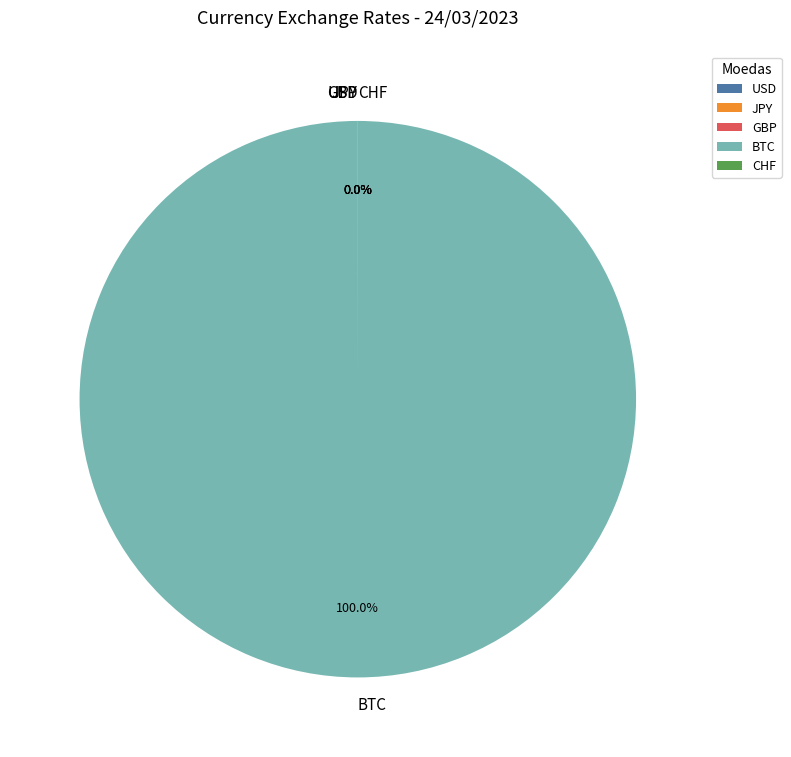

Does BTC account for over 50% of the chart?

Yes